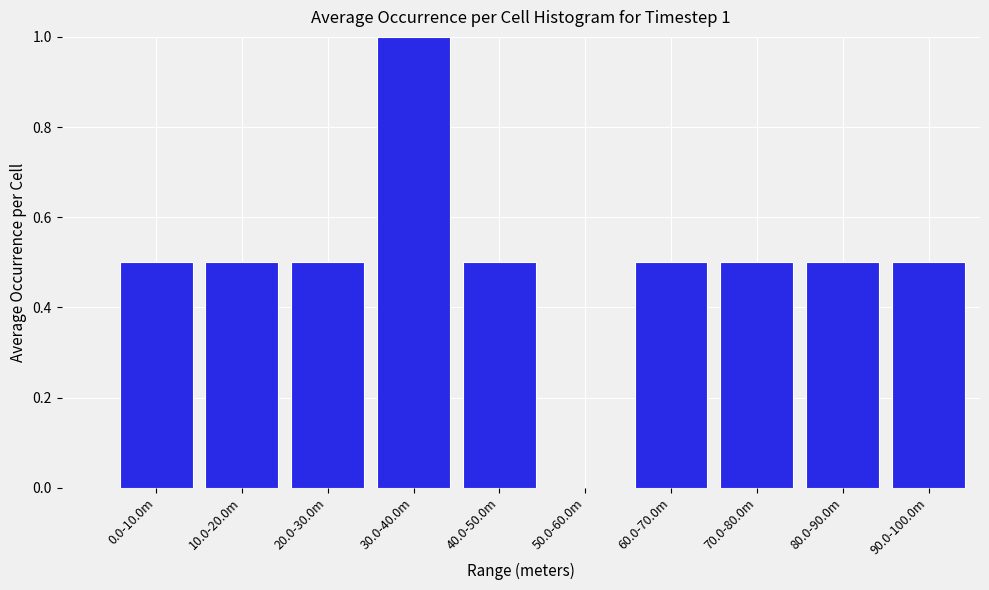

Reading left to right, list all the values displayed in this chart.

0.0-10.0m=0.5	10.0-20.0m=0.5	20.0-30.0m=0.5	30.0-40.0m=1.0	40.0-50.0m=0.5	50.0-60.0m=0.0	60.0-70.0m=0.5	70.0-80.0m=0.5	80.0-90.0m=0.5	90.0-100.0m=0.5